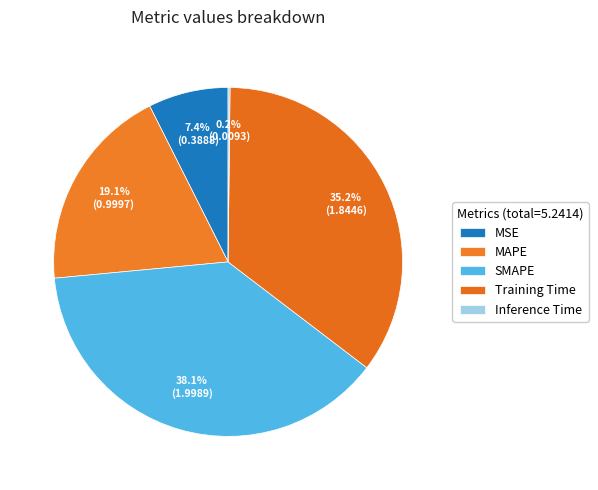

What is the change in value from SMAPE to Inference Time?

-2.0